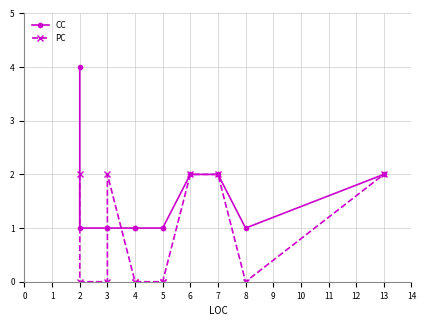

The PC series shows 0 at 4. True or false?

True